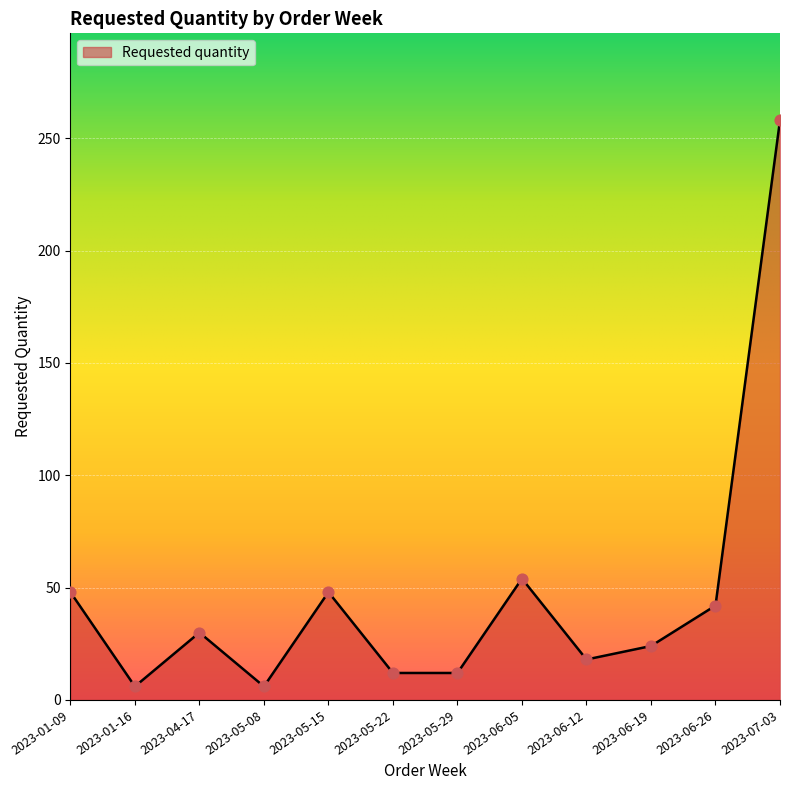

Approximately how many times larger is the value at 2023-06-05 compared to 2023-05-15?

1.1